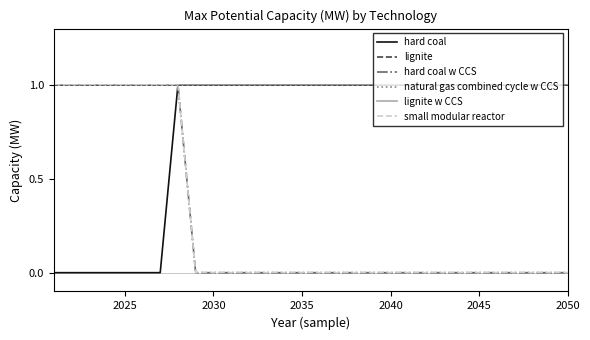

True or false: hard coal and lignite w CCS cross at least once.

False